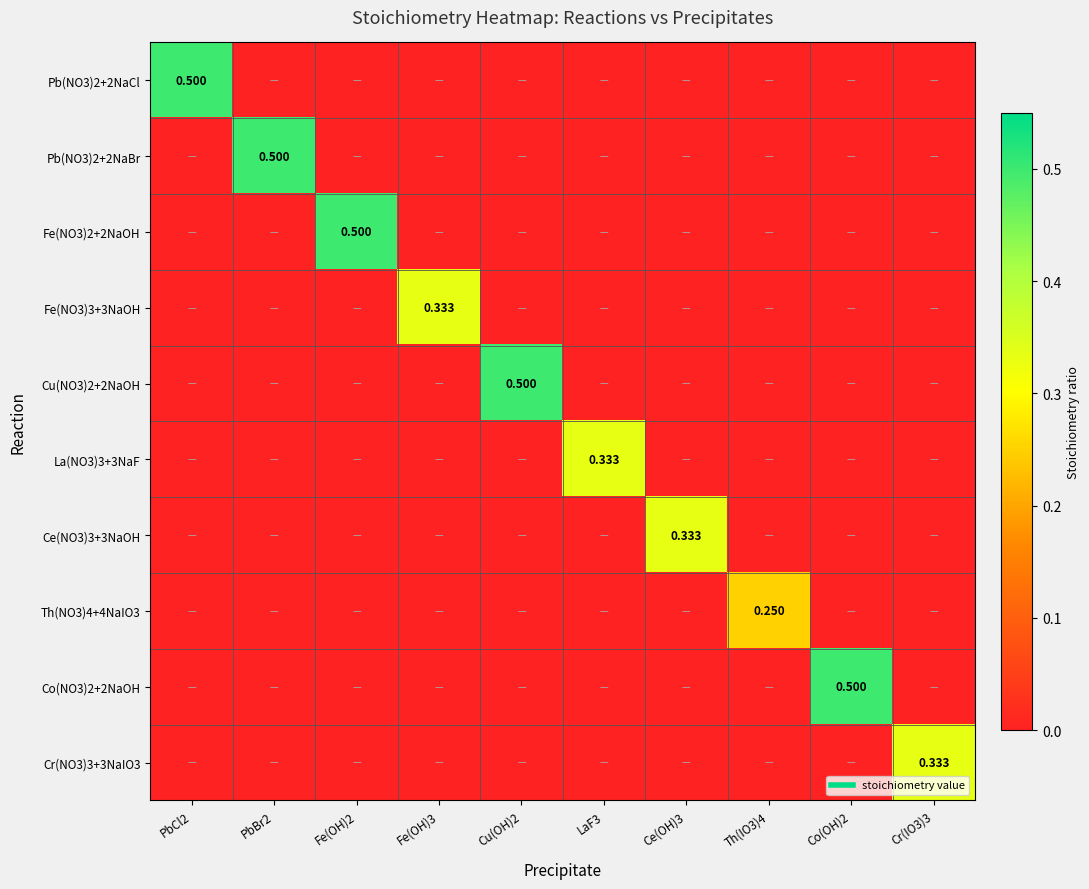

Which series has the largest total across all categories?

Pb(NO3)2+2NaCl